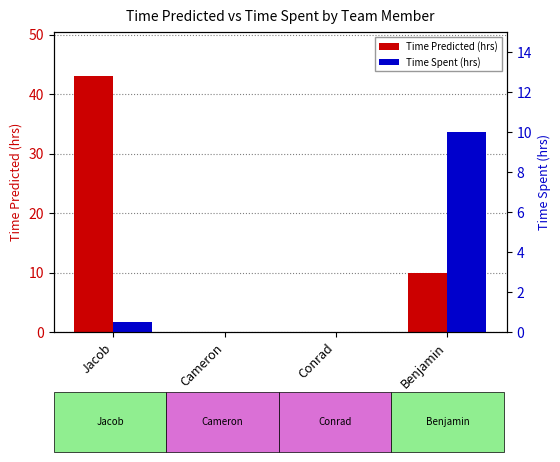

At which label does Time Spent (hrs) reach its peak?

Benjamin